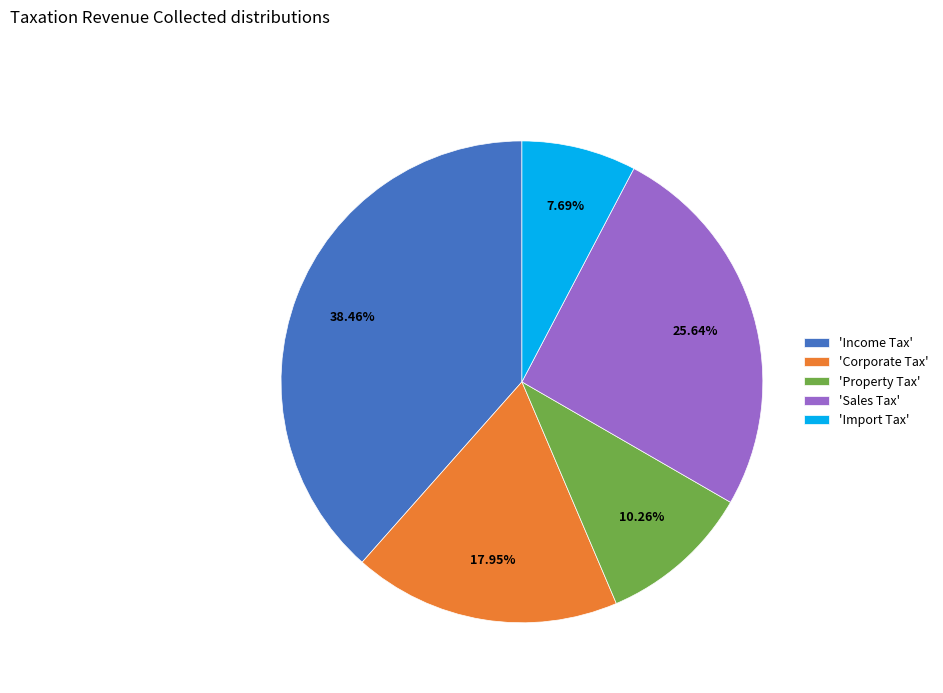

What is the smallest slice in the pie chart?

'Import Tax'